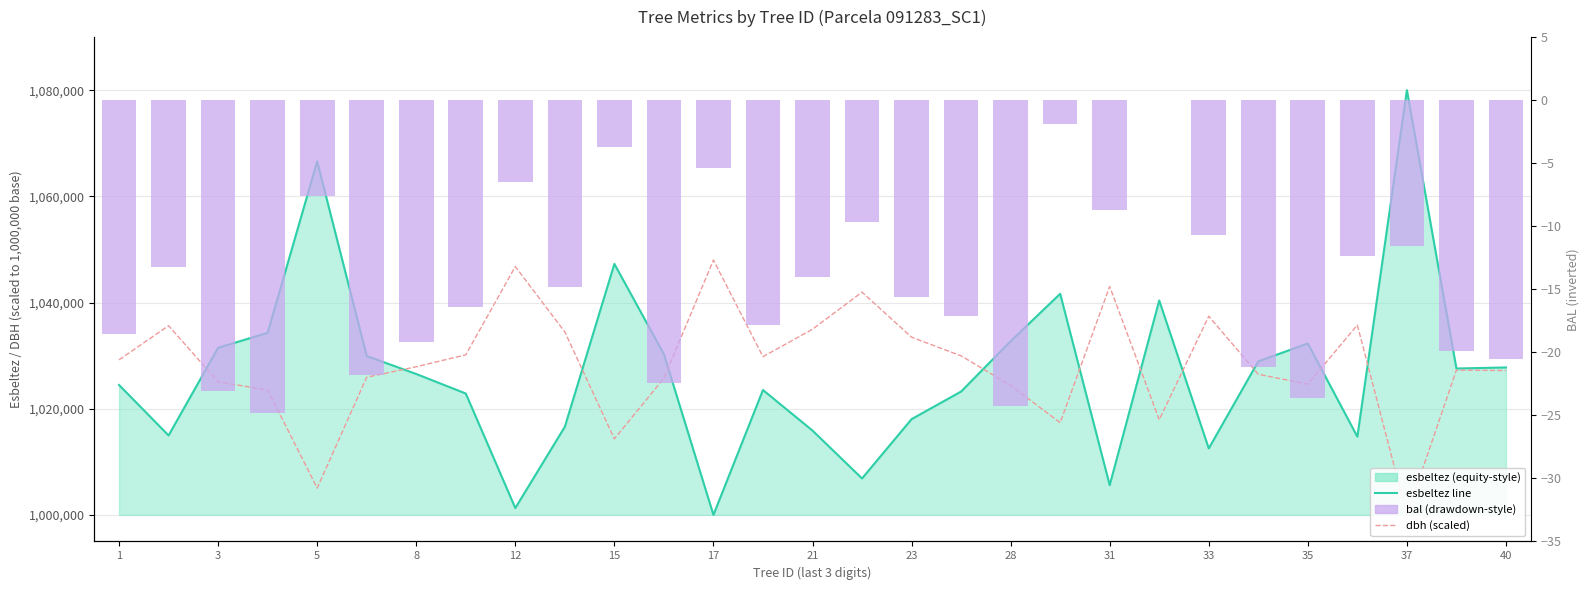

What is the label of the 29th bar from the right?

1